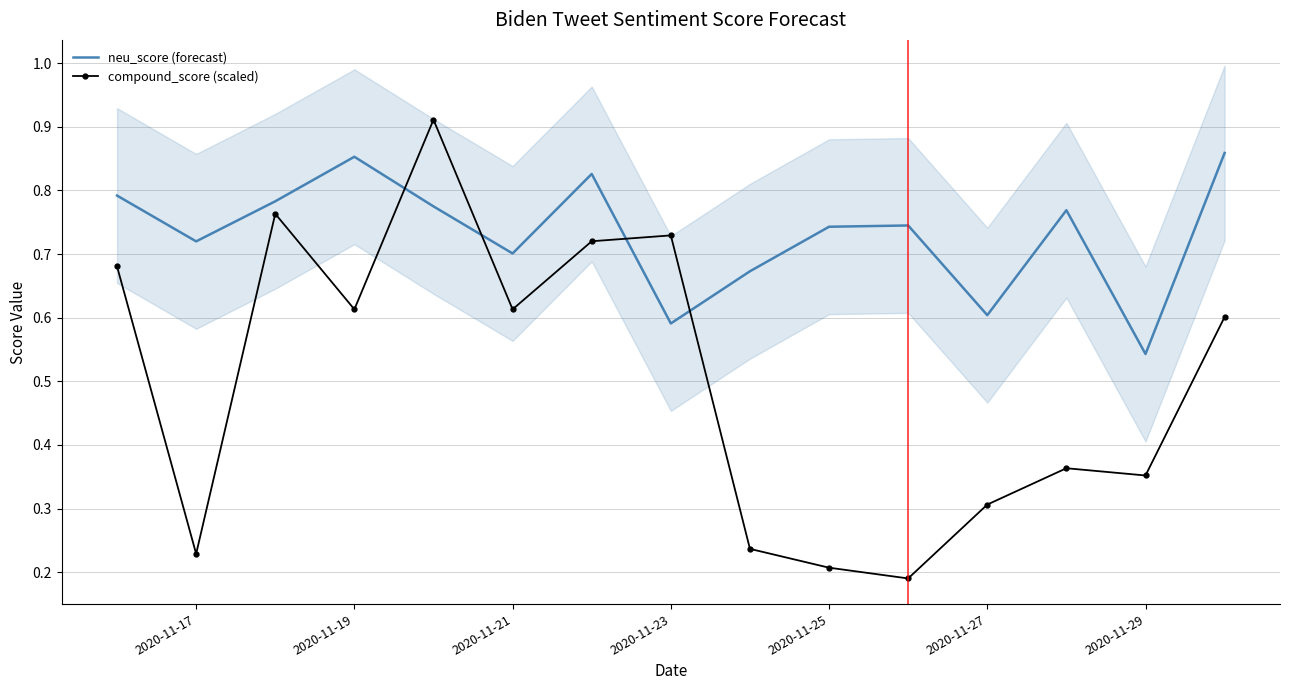

Is it true that neu_score (forecast) equals 0.9 at 2020-11-23?

False